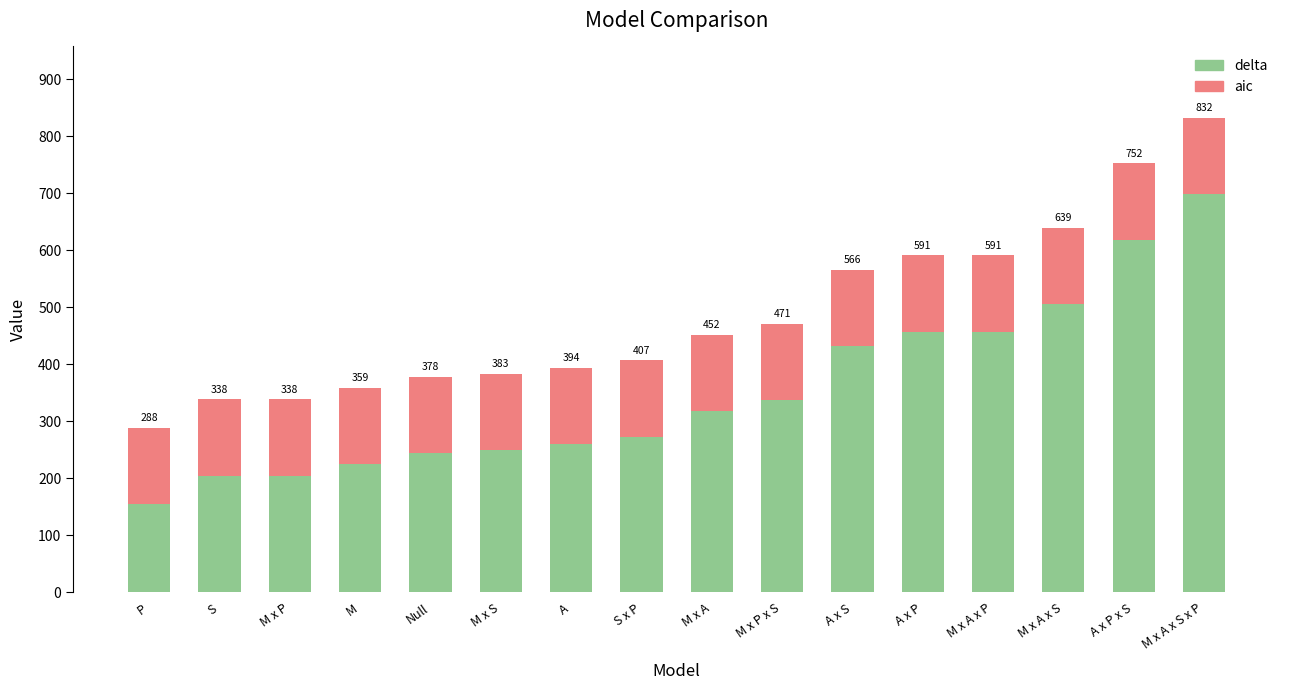

What is the maximum value for delta?

698.1